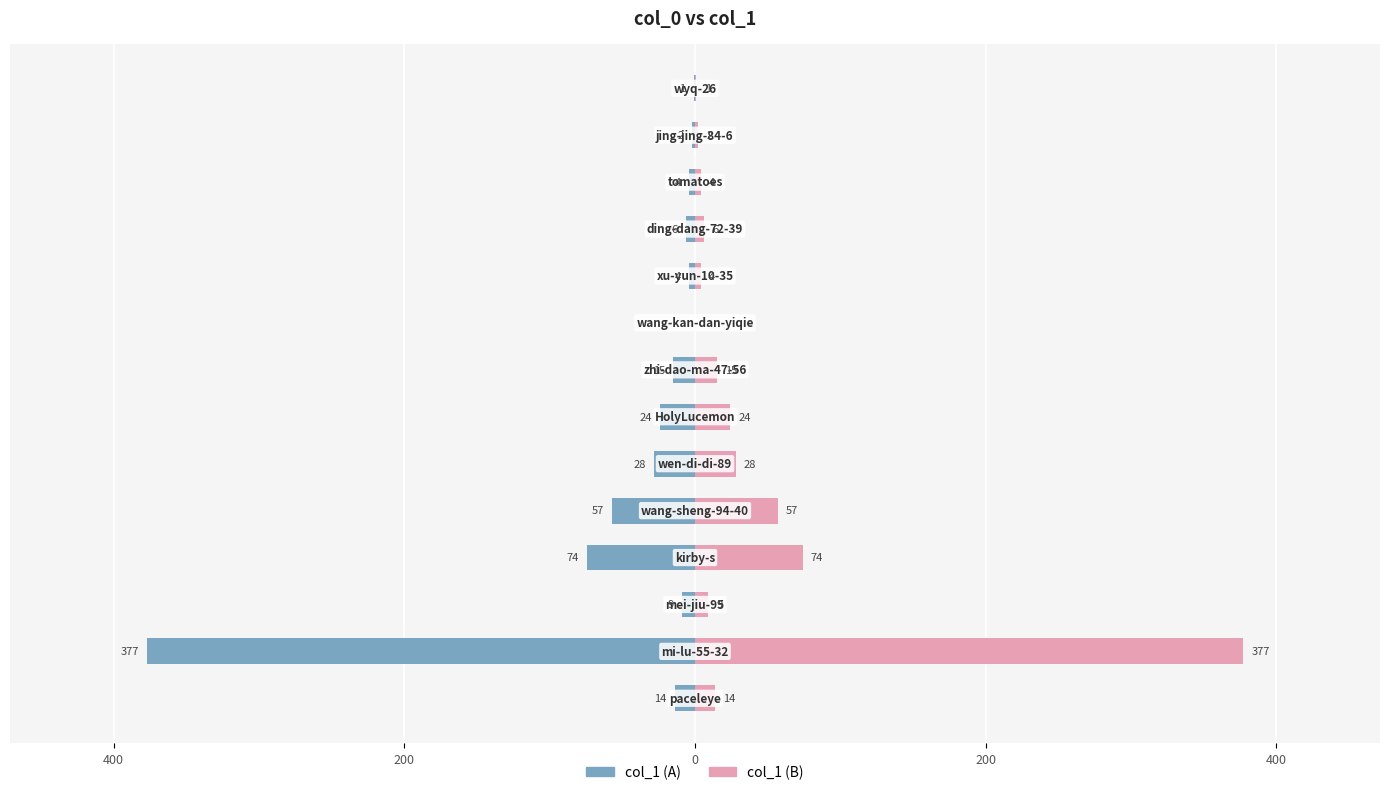

Does the chart contain stacked bars?

No